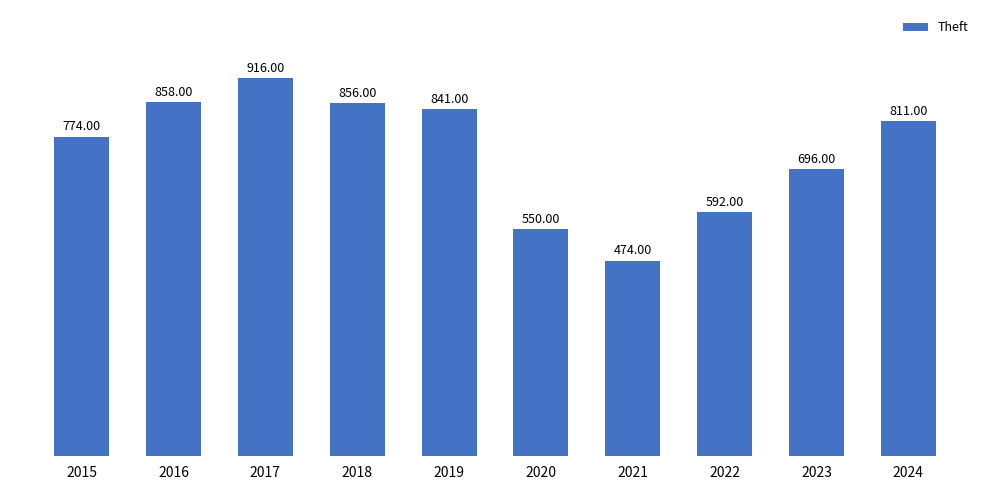

Is it true that the value at 2023 is 301?

False